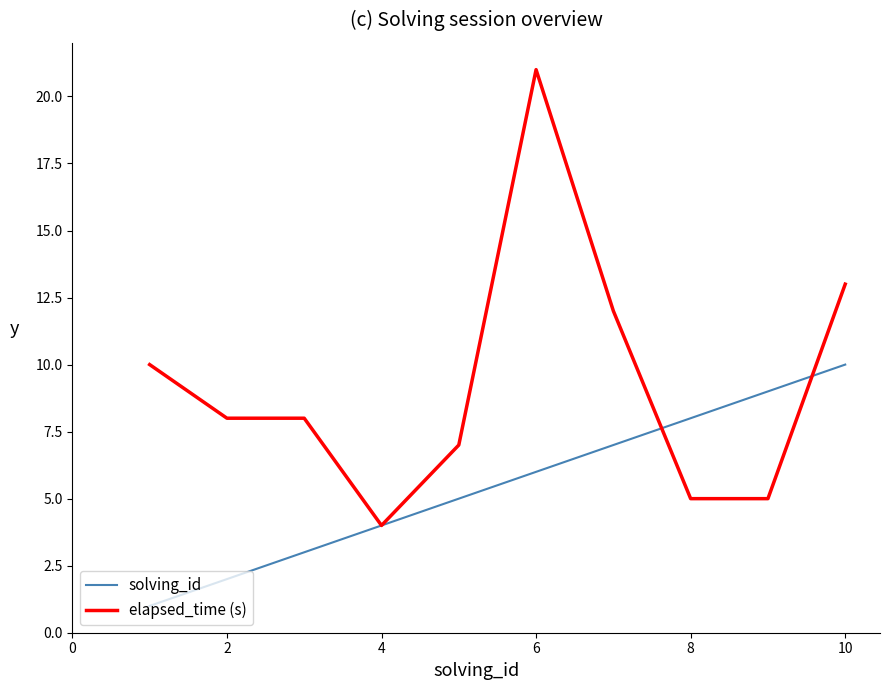

Rank the series by their average value, from lowest to highest.

solving_id, elapsed_time (s)